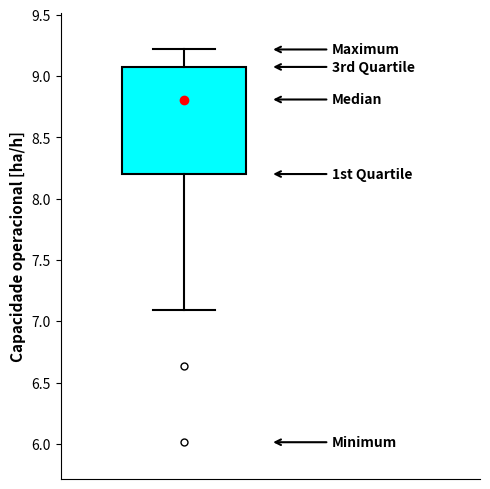

Read this box plot against the y-axis: the position of the median line, the range covered by the box, and the ends of both whiskers. The values are not printed on the chart, so give them approximately, as read against the axis.

median 8.8, box 8.2 to 9.1, whiskers 7.1 to 9.2